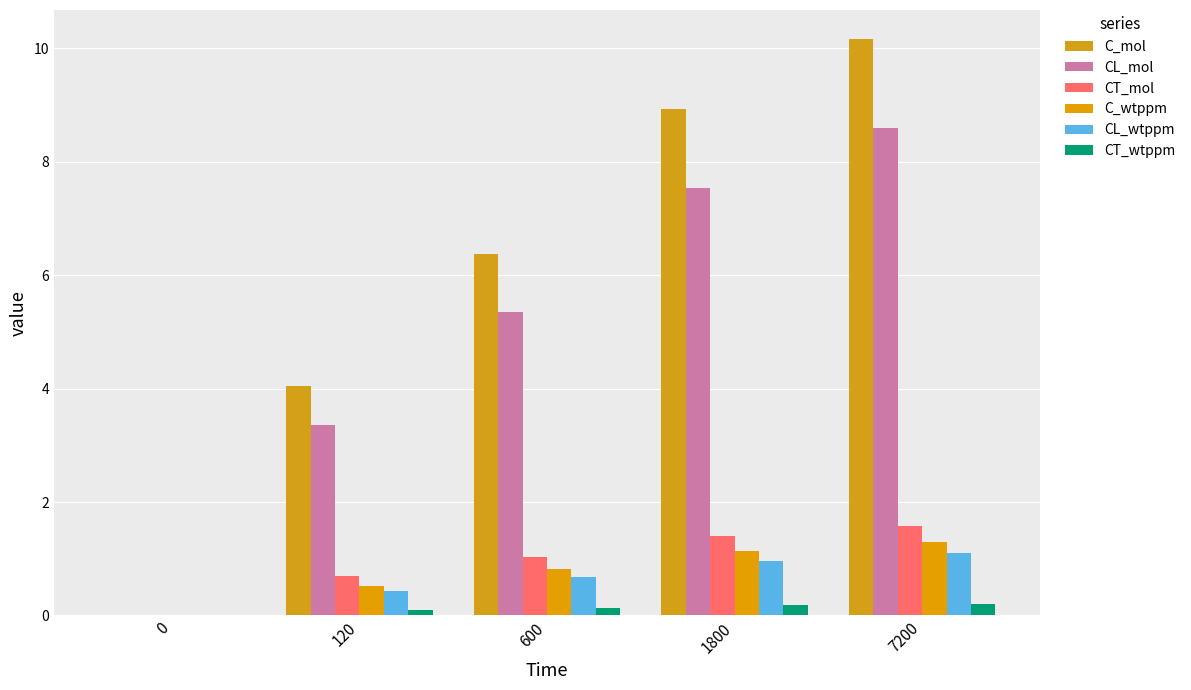

Count the number of data series in this chart.

6